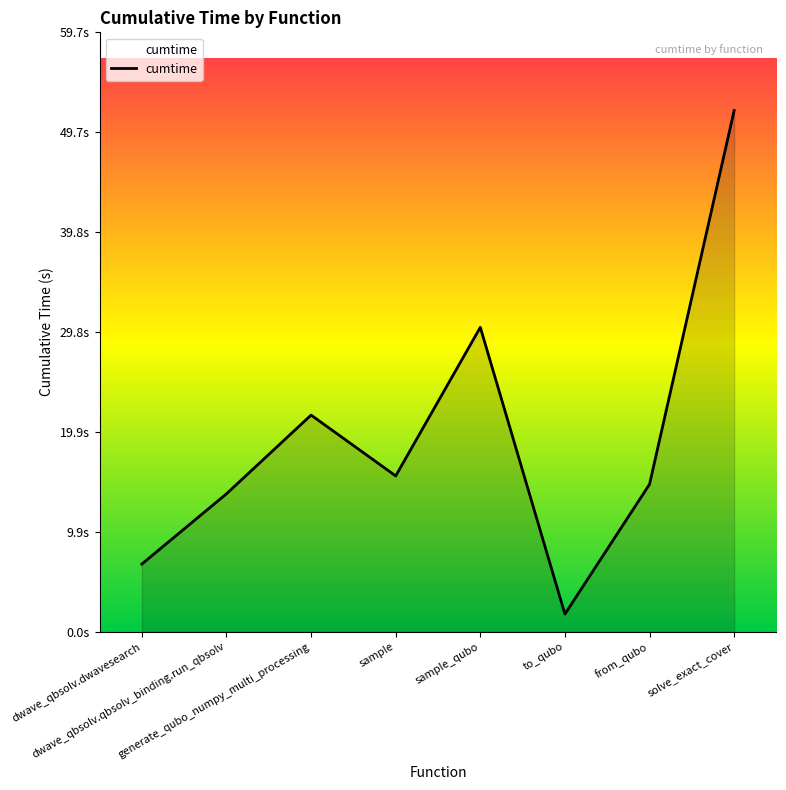

What value does the data have at dwave_qbsolv.dwavesearch?

6.8